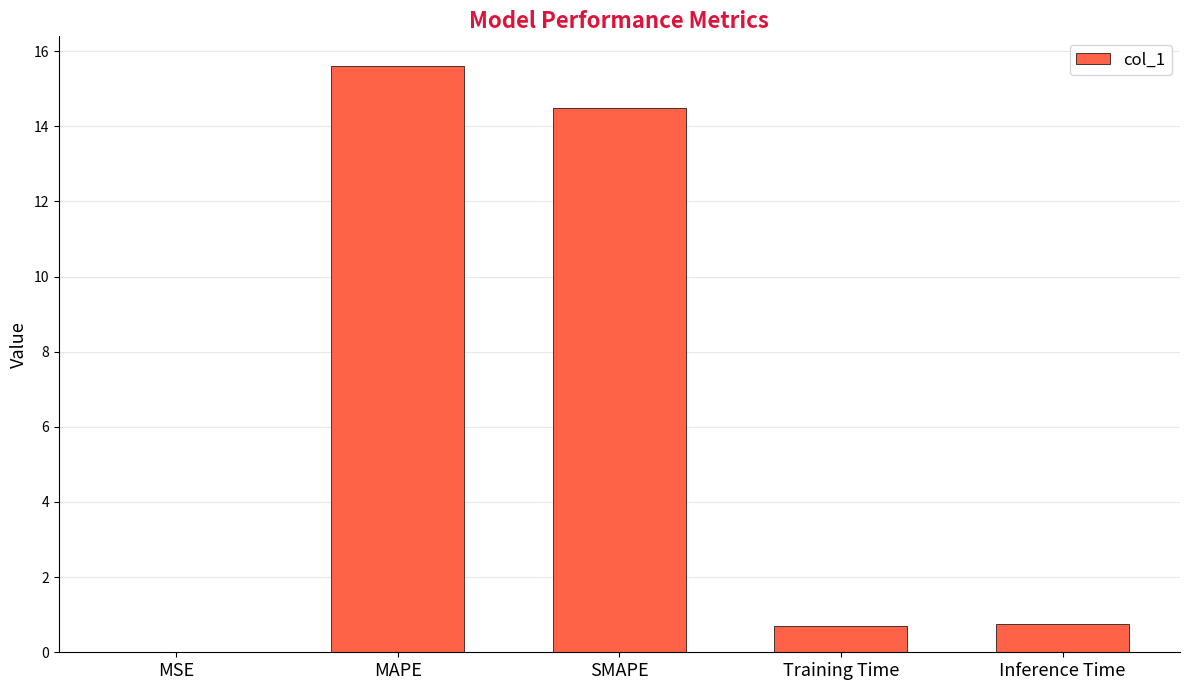

What is the sum of all values?

31.5